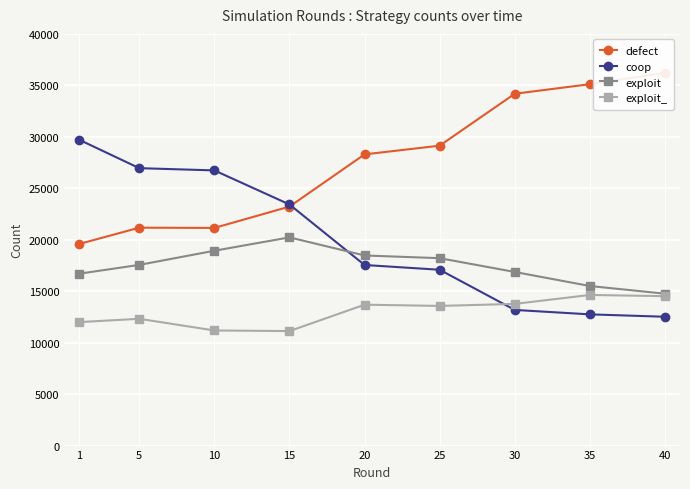

What is the lowest value of the coop series?

12518